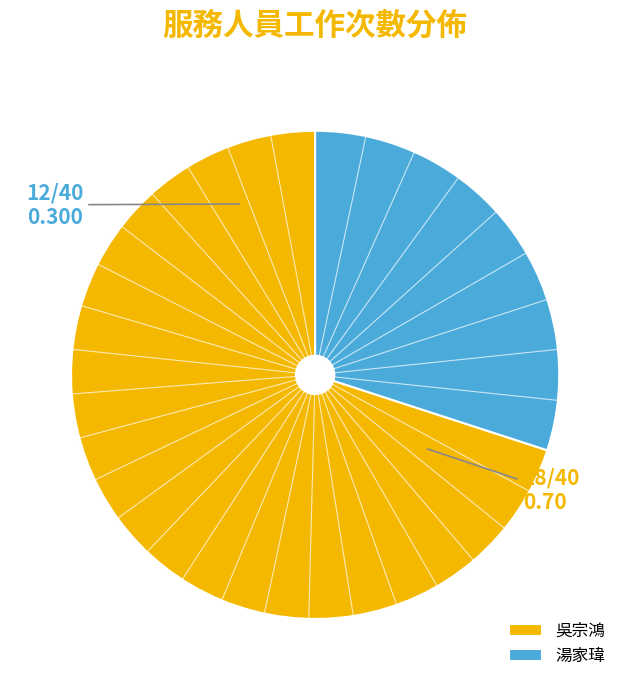

Which has a higher value, 湯家瑋 or 吳宗鴻?

吳宗鴻